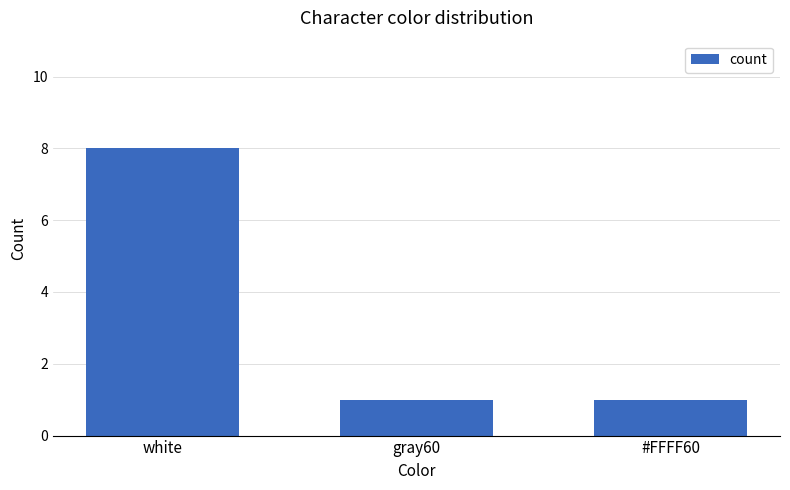

Which label corresponds to the largest value in the chart?

white